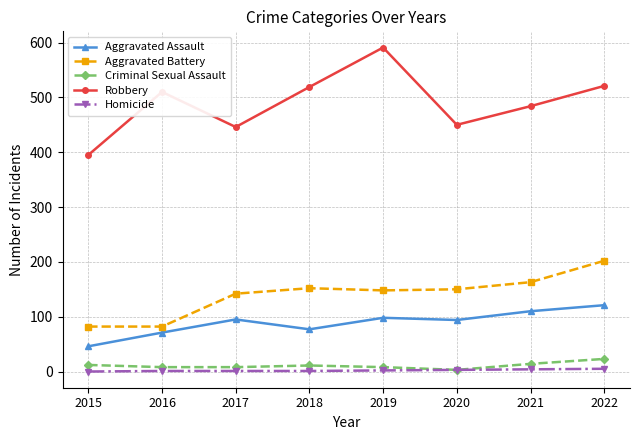

How many distinct data groups are displayed?

5